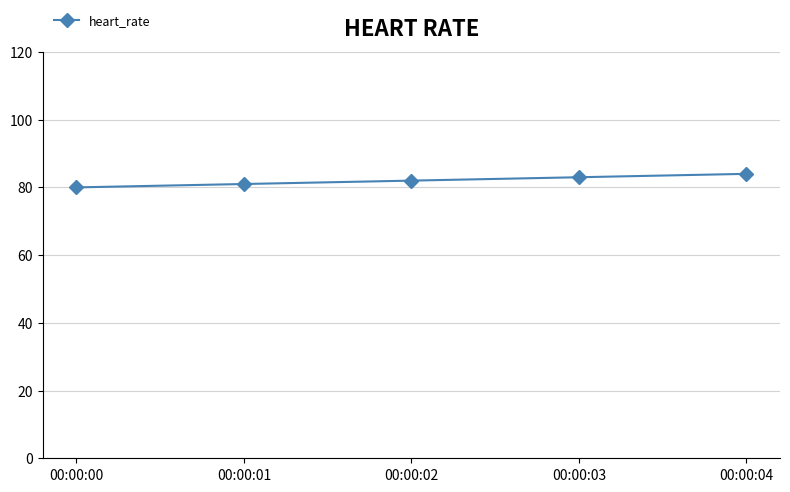

Between 00:00:00 and 00:00:02, which is larger?

00:00:02